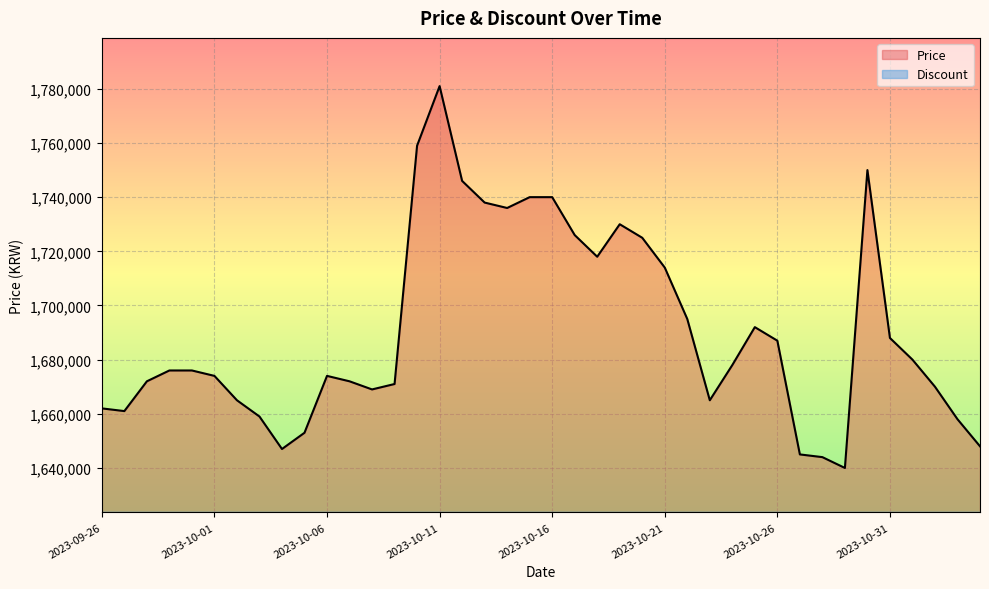

What is the change in value from 2023-10-23 to 2023-10-30?

+85000